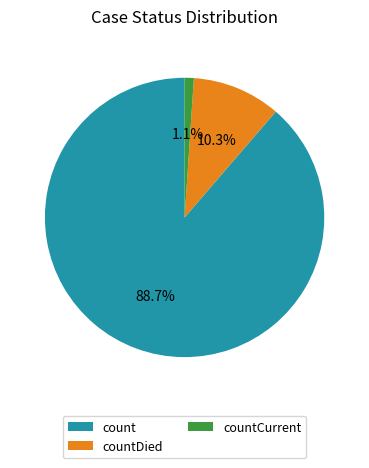

To the nearest percent, what is the difference between the largest and smallest slice percentages?

88%